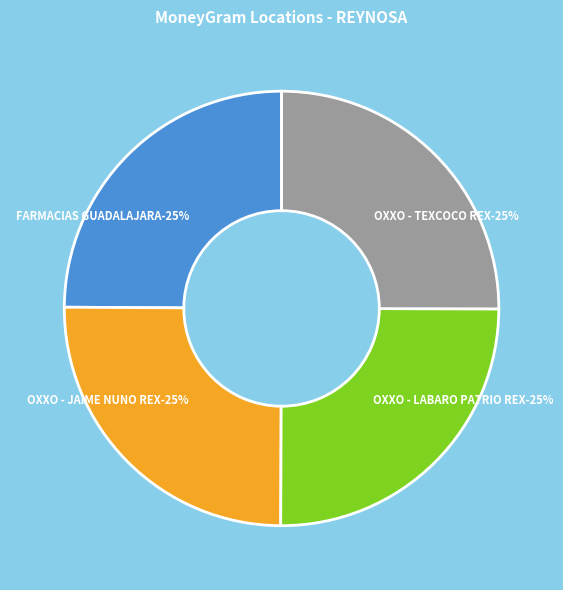

Count the number of slices in the pie.

4